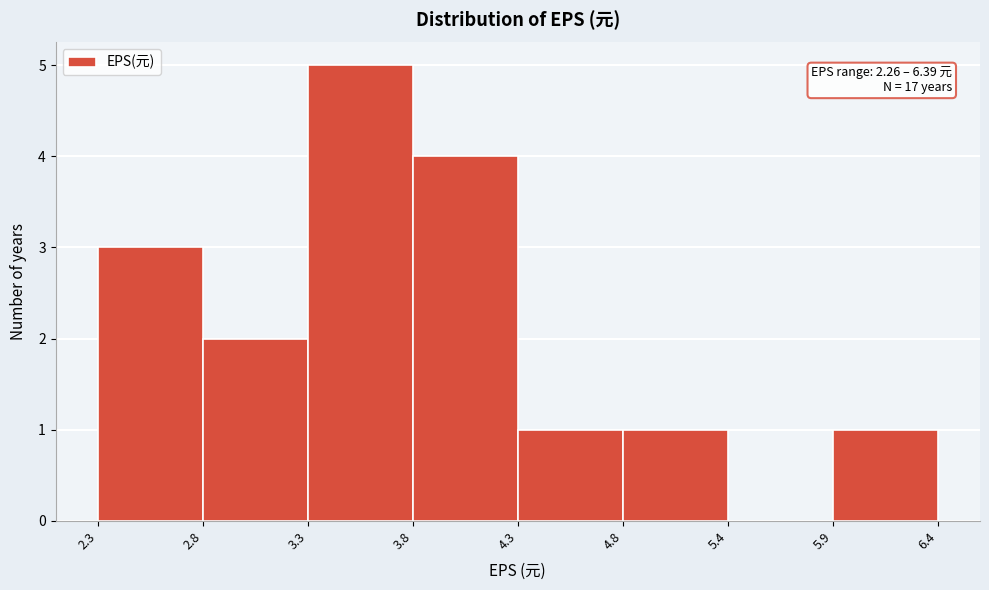

Which range on the x-axis has the tallest bar?

3.3 to 3.8